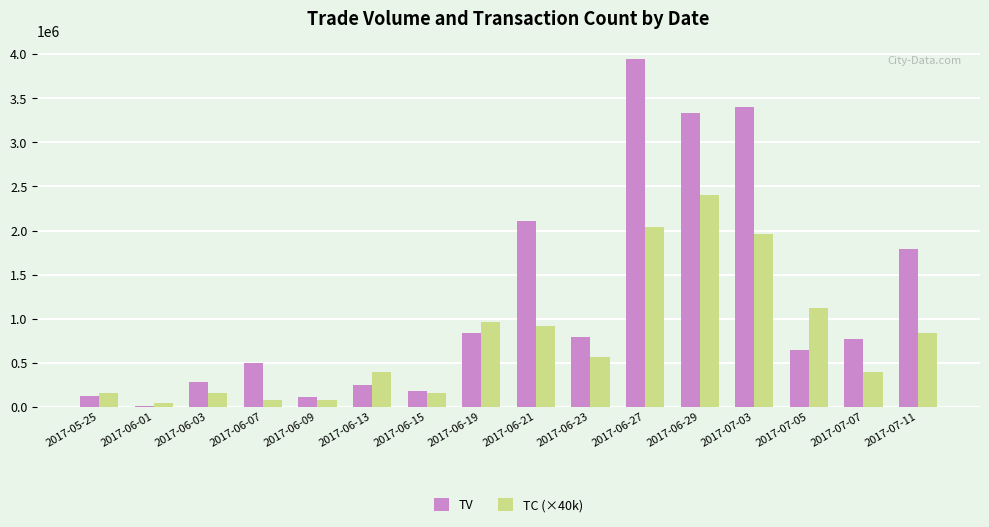

What is the maximum value for TV?

3948000